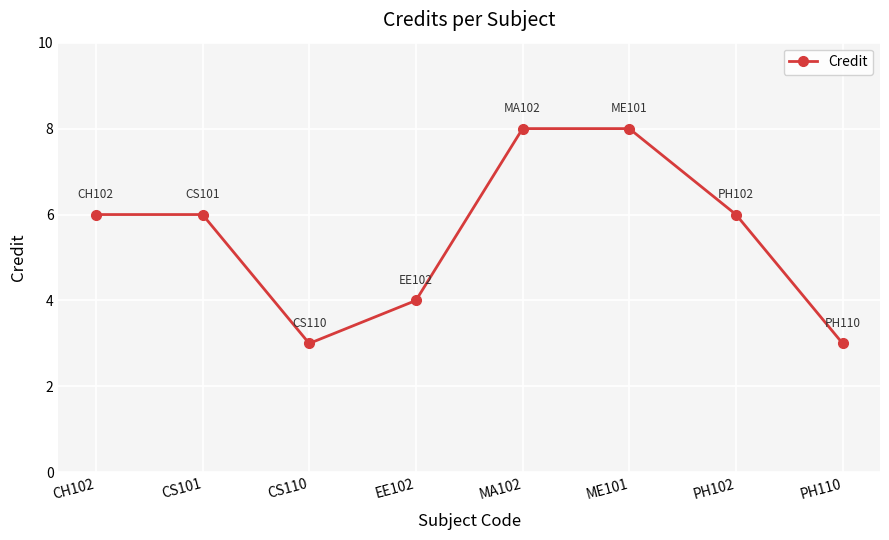

What is the maximum value shown in the chart?

8